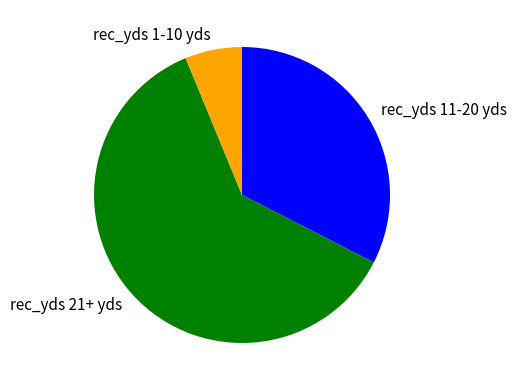

Combined, do rec_yds 21+ yds and rec_yds 1-10 yds account for over 50%?

Yes